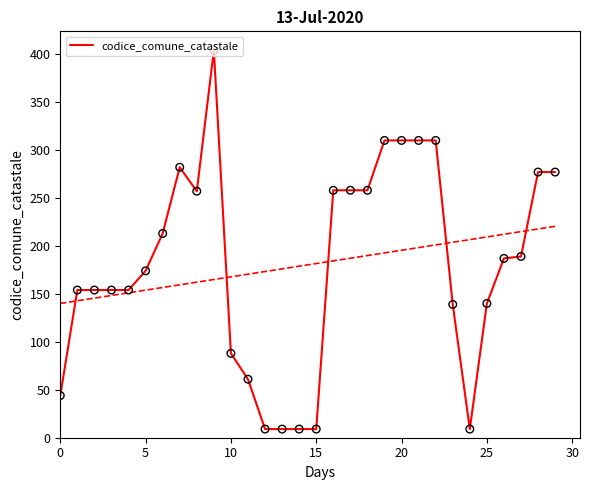

What is the minimum value for codice_comune_catastale?

9